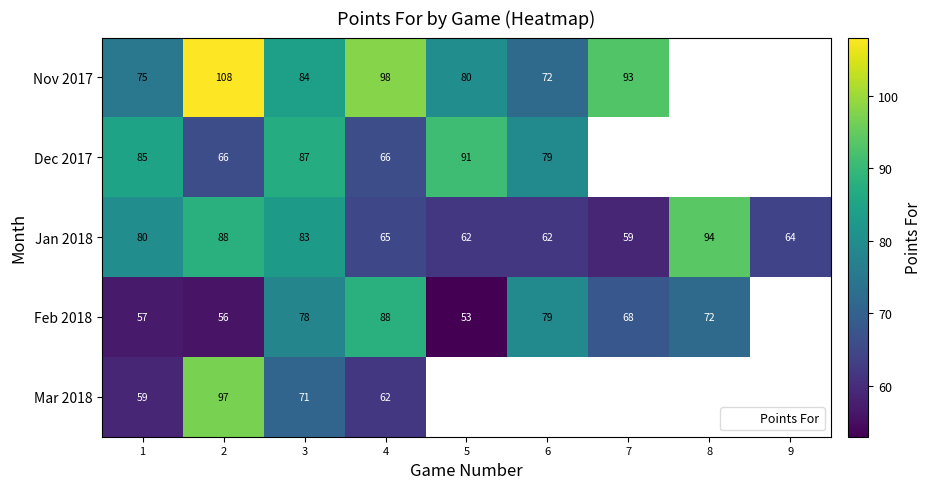

Between 7 and 8, which series saw the biggest shift?

Jan 2018